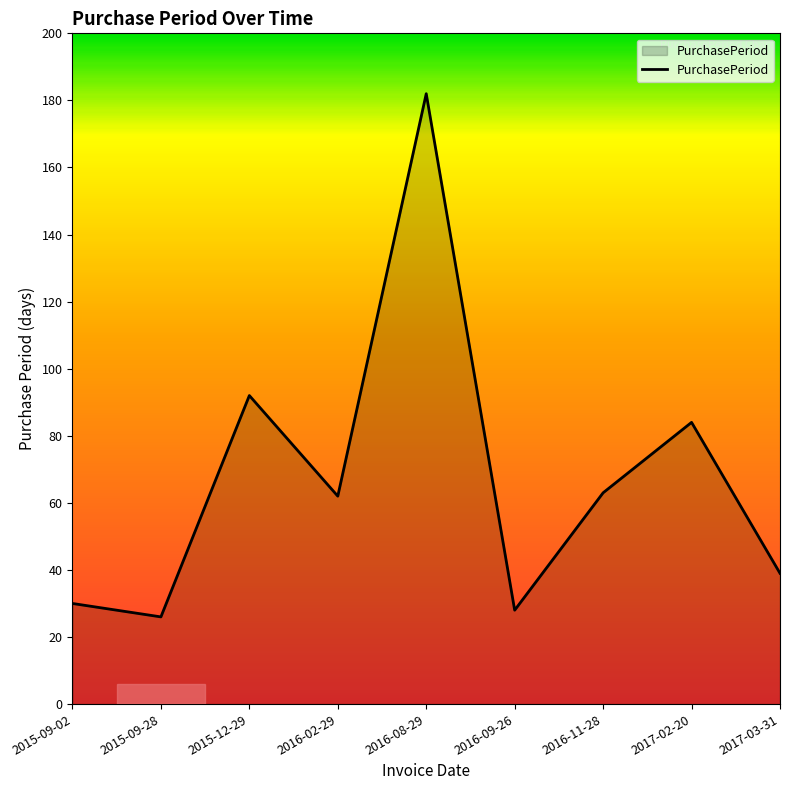

Which category has the highest value across all series?

2016-08-29